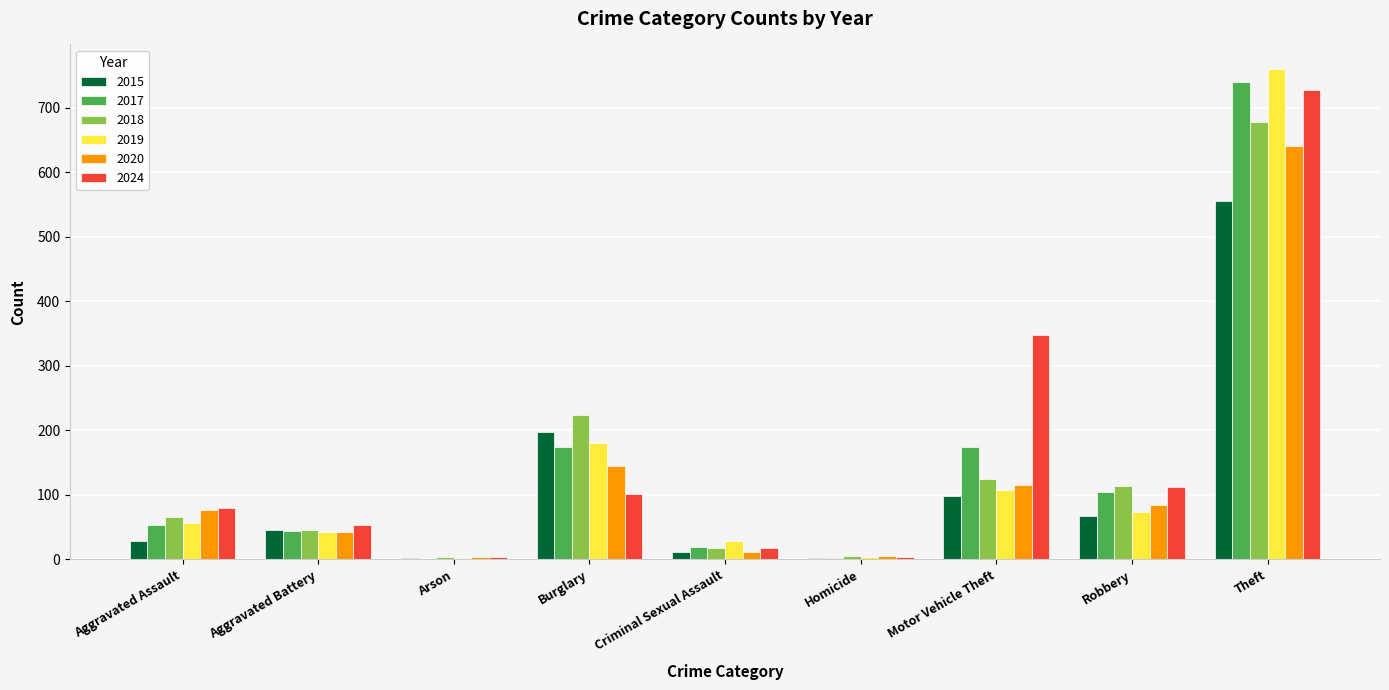

The value of 2019 at Arson is 2. True or false?

True